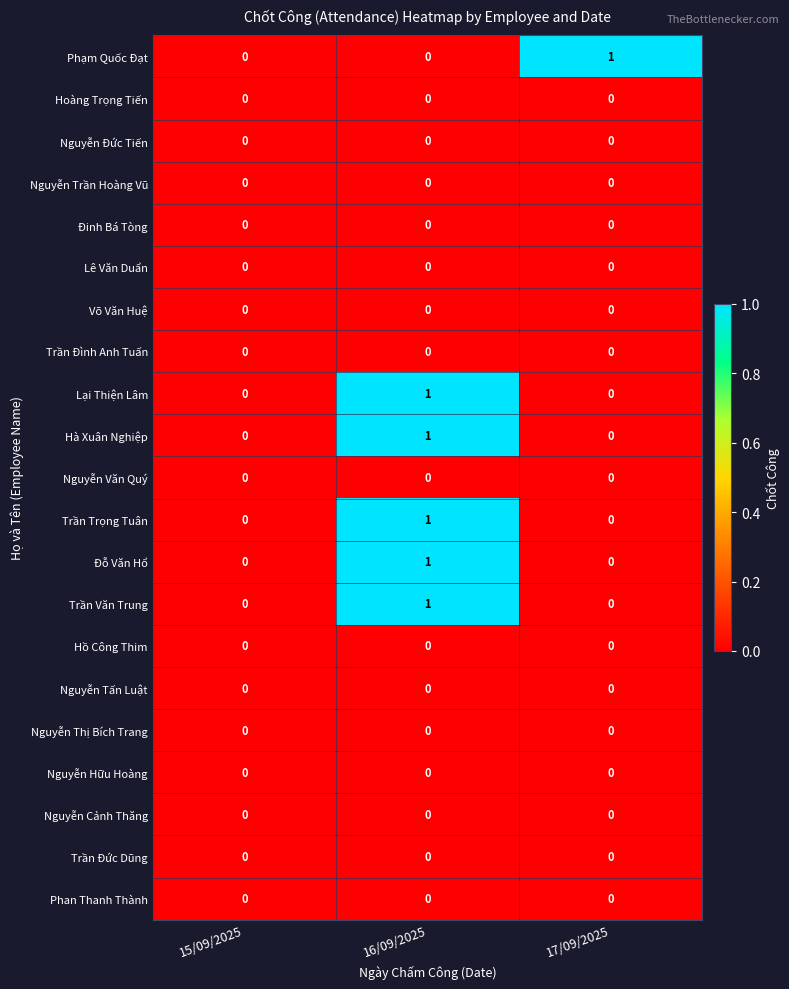

At which category is the sum across all series the highest?

16/09/2025